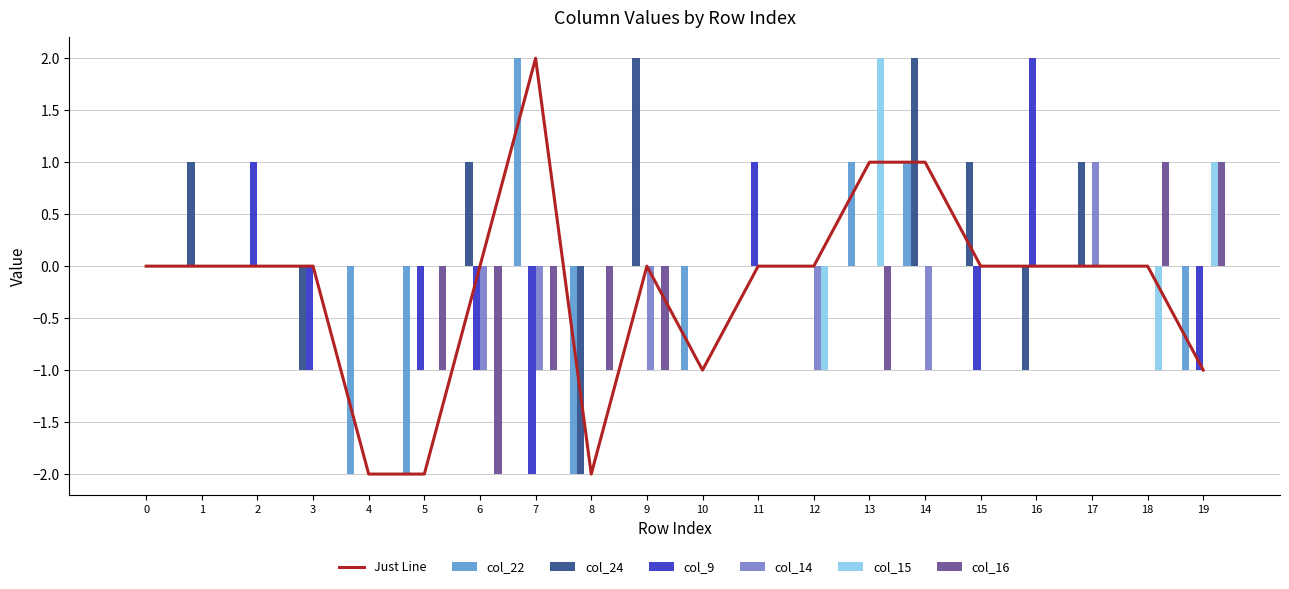

Count the col_9 values in the range -1 to 0.

16